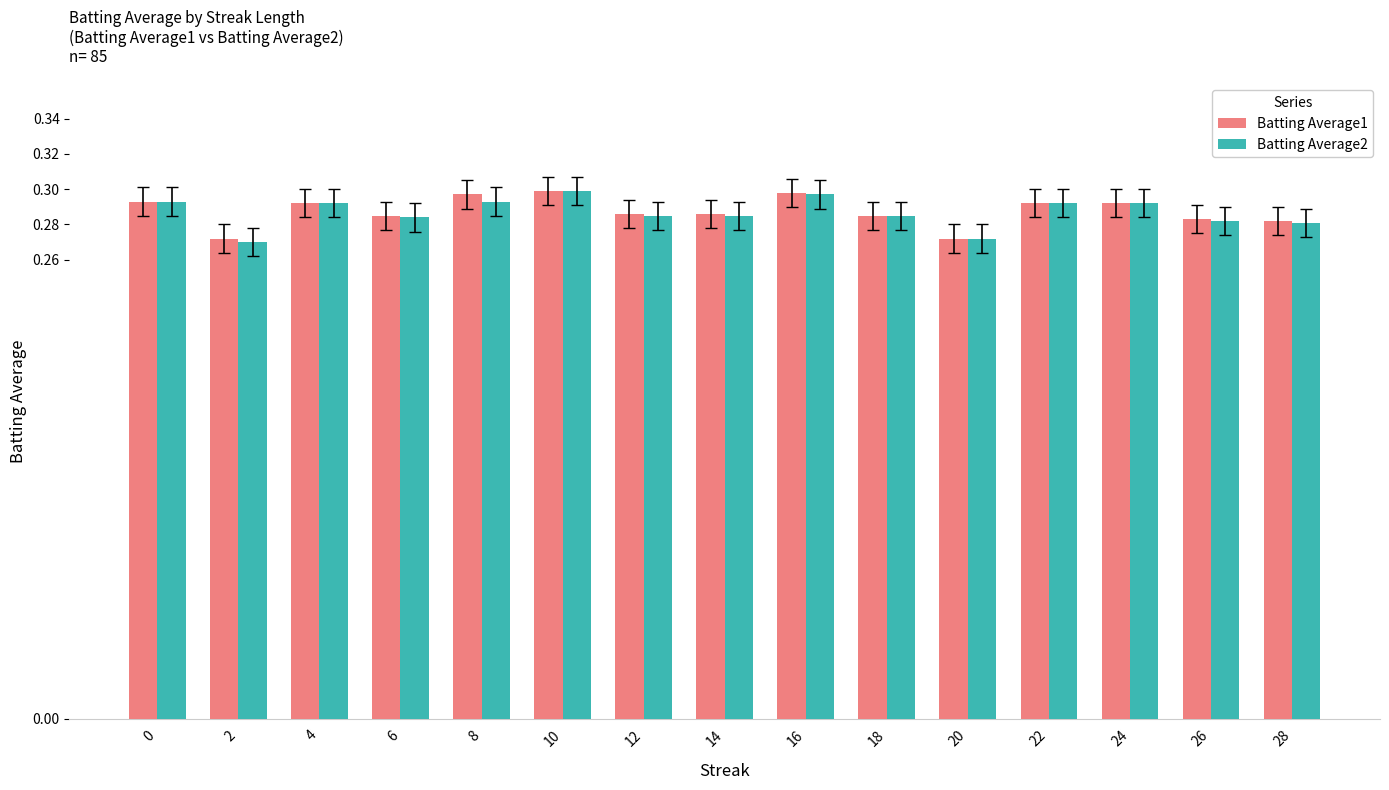

Count the Batting Average2 values in the range 0 to 1.

15